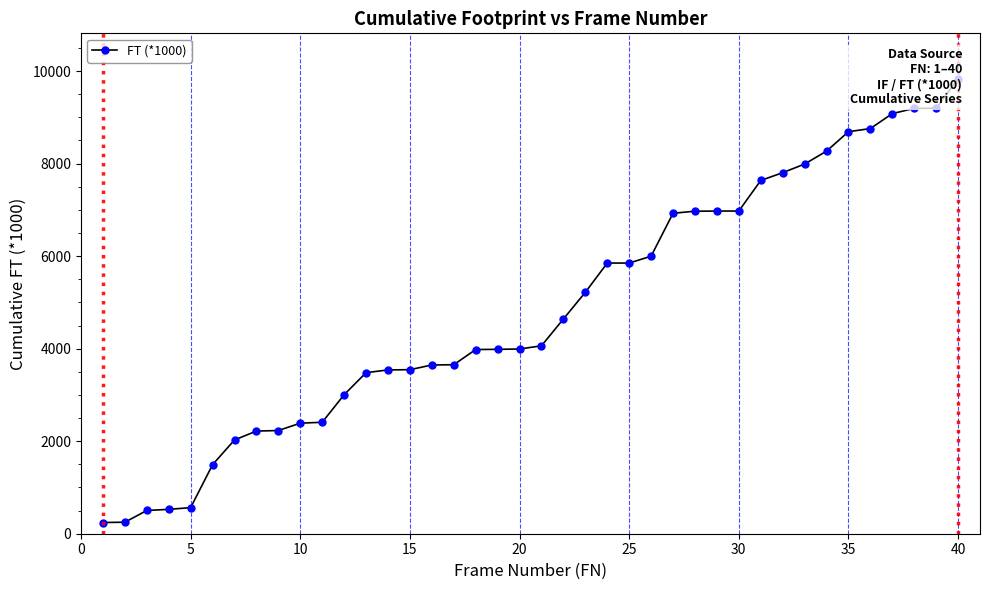

Reading left to right, list all the values displayed in this chart.

242.5	248.8	502.4	526.6	564.2	1492.6	2026.7	2218.4	2230.2	2389.4	2408.6	3004.6	3480.8	3539.8	3545.6	3646.2	3652.5	3980.6	3985.2	3992.0	4061.4	4640.5	5217.6	5849.5	5849.6	5997.8	6926.0	6969.8	6973.4	6973.7	7634.4	7802.2	7989.1	8268.1	8688.3	8756.1	9079.5	9191.5	9196.8	9831.1